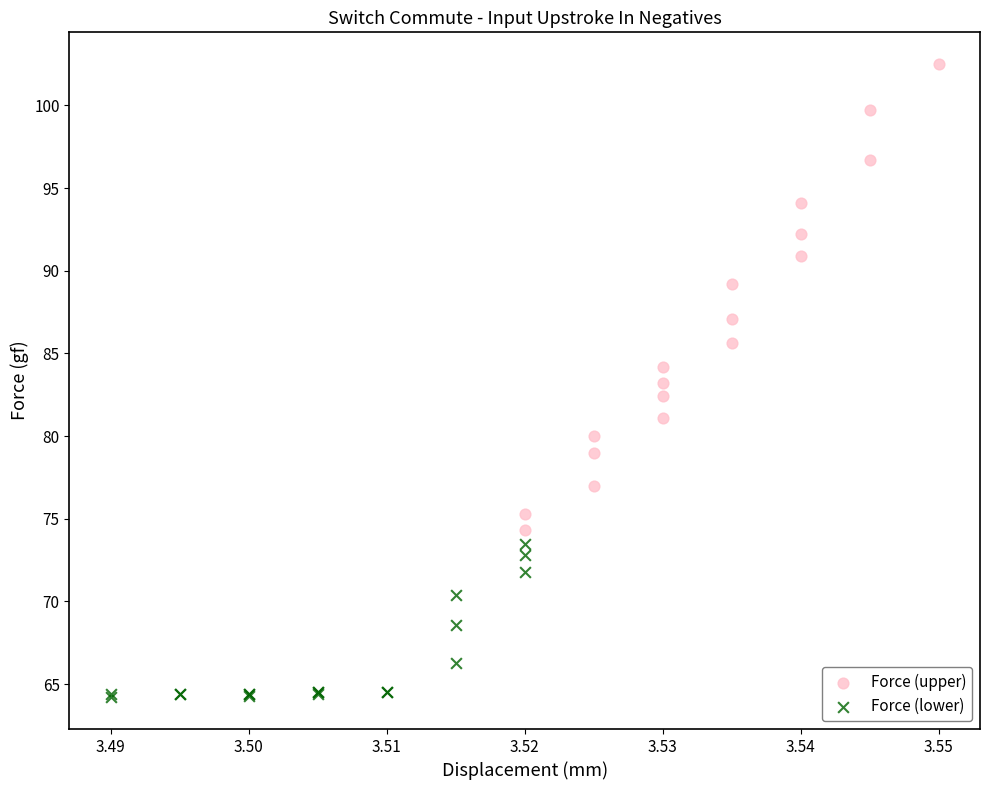

Which series has the widest spread of Y values?

Force (upper)